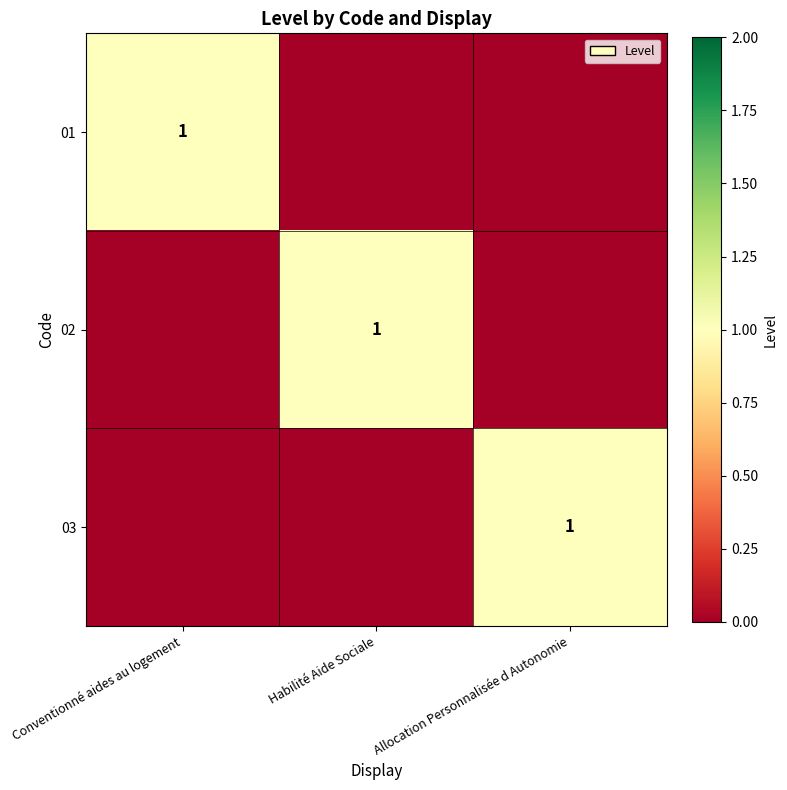

How many series are shown in this chart?

3